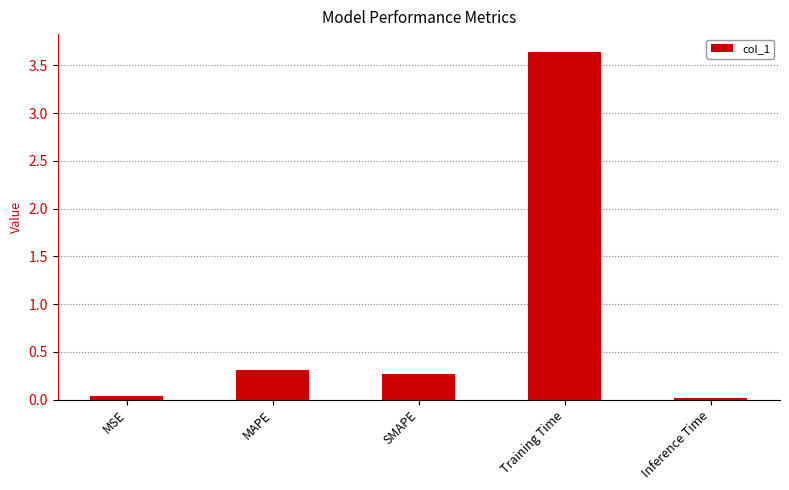

Count the number of categories in the chart.

5